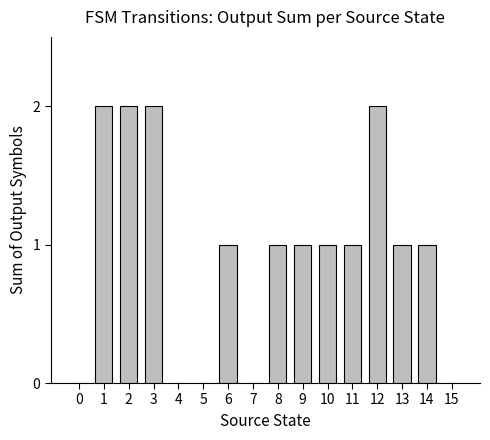

Count the number of data series in this chart.

1